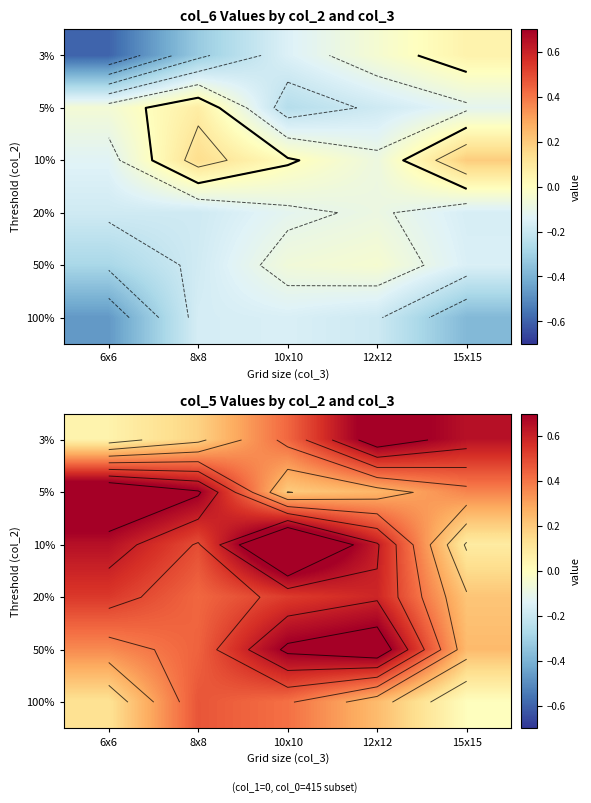

What is the difference between the highest and lowest values at 12x12?

0.5